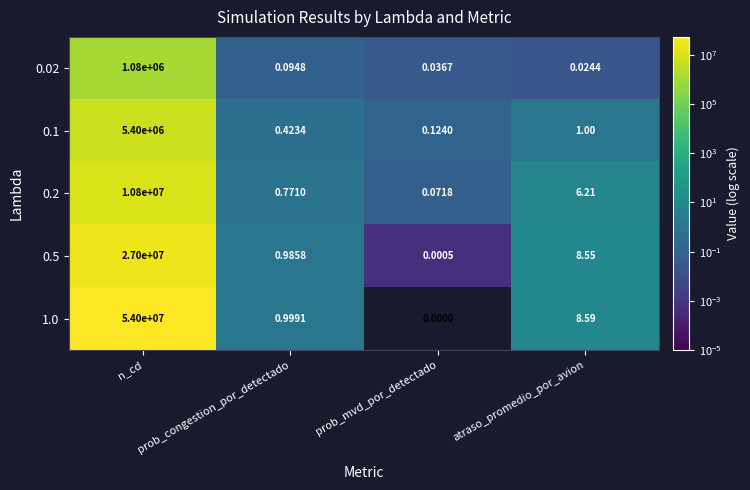

Which category has the lowest value in the 0.2 series?

prob_mvd_por_detectado